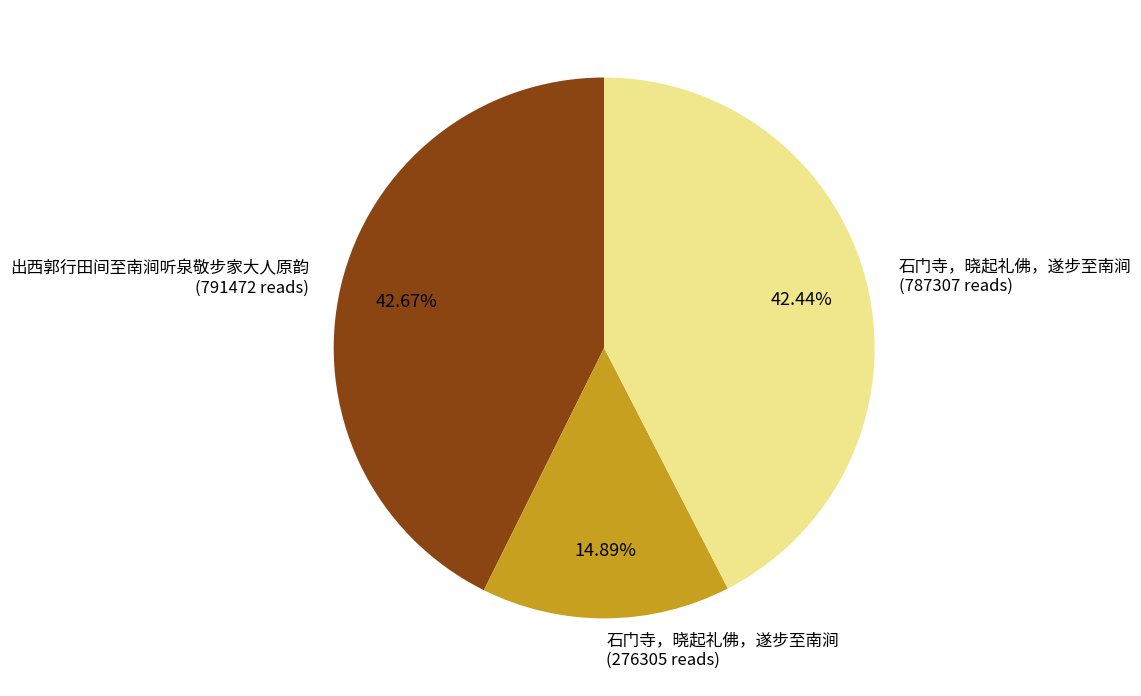

Combined, do 出西郭行田间至南涧听泉敬步家大人原韵 (791472 reads) and 石门寺，晓起礼佛，遂步至南涧 (276305 reads) account for over 50%?

Yes